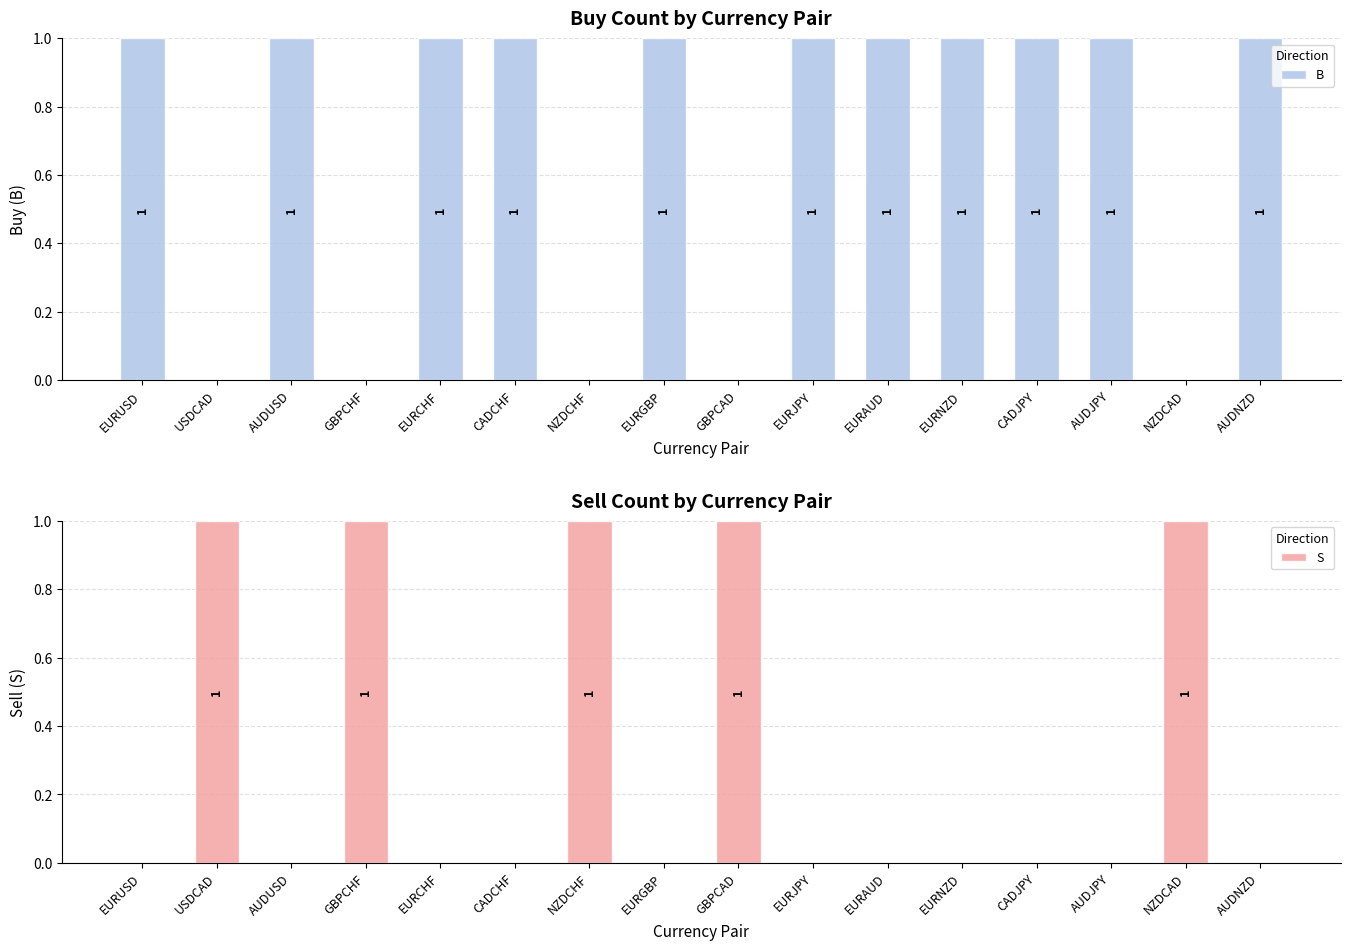

Reading left to right, list all the values displayed in this chart.

B: EURUSD=1	USDCAD=0	AUDUSD=1	GBPCHF=0	EURCHF=1	CADCHF=1	NZDCHF=0	EURGBP=1	GBPCAD=0	EURJPY=1	EURAUD=1	EURNZD=1	CADJPY=1	AUDJPY=1	NZDCAD=0	AUDNZD=1
S: EURUSD=0	USDCAD=1	AUDUSD=0	GBPCHF=1	EURCHF=0	CADCHF=0	NZDCHF=1	EURGBP=0	GBPCAD=1	EURJPY=0	EURAUD=0	EURNZD=0	CADJPY=0	AUDJPY=0	NZDCAD=1	AUDNZD=0